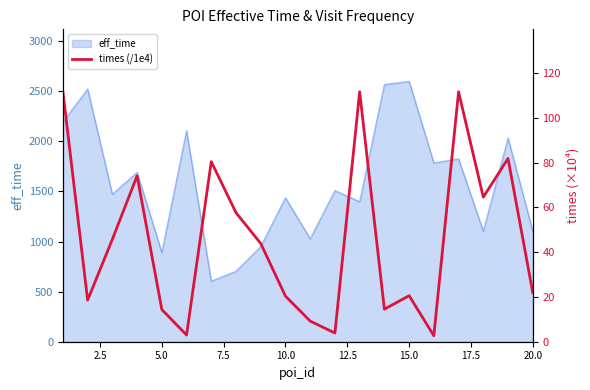

How many data points are less than 43?

10